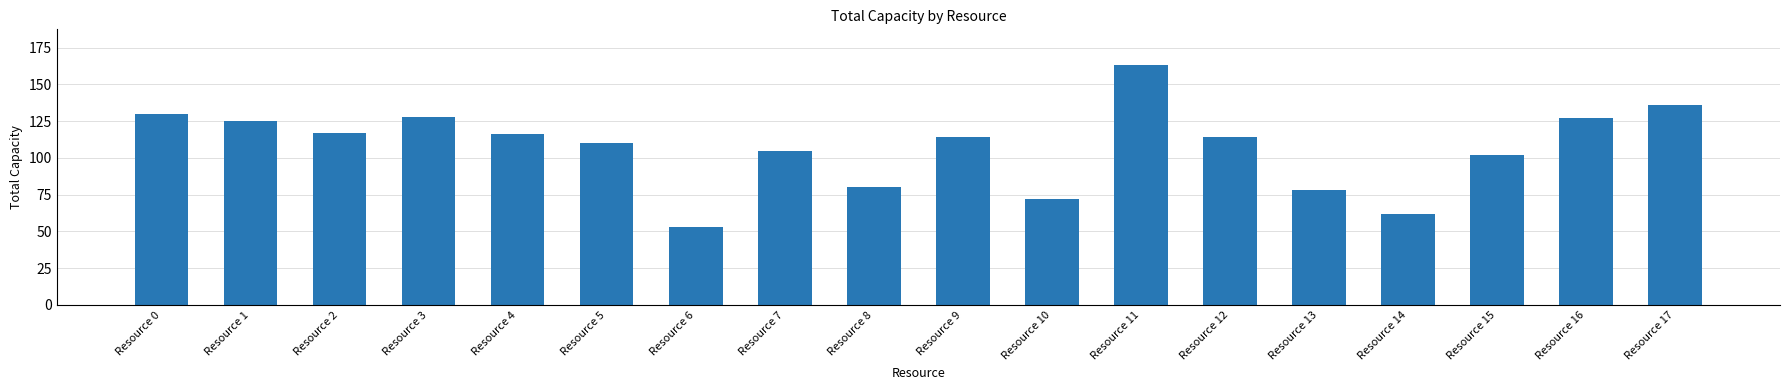

Reading left to right, extract all data points from this chart.

130	125	117	128	116	110	53	105	80	114	72	163	114	78	62	102	127	136